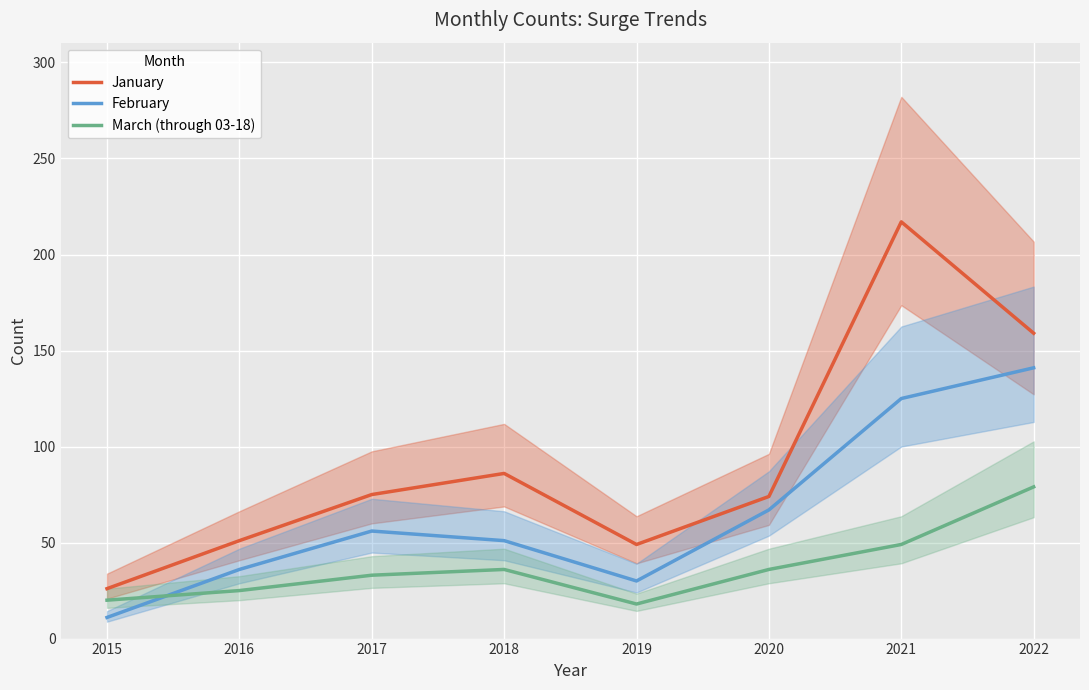

What is the difference between the maximum and minimum values in the January series?

191